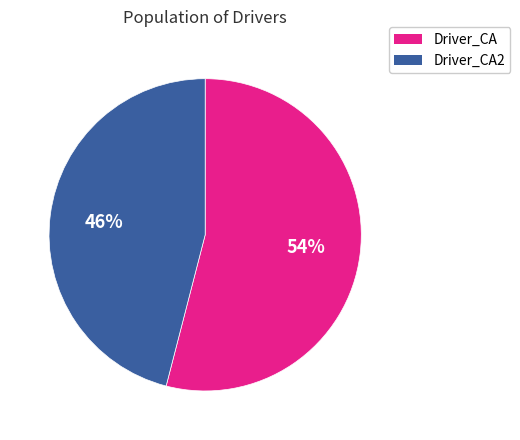

Is there a majority slice in this chart?

Yes